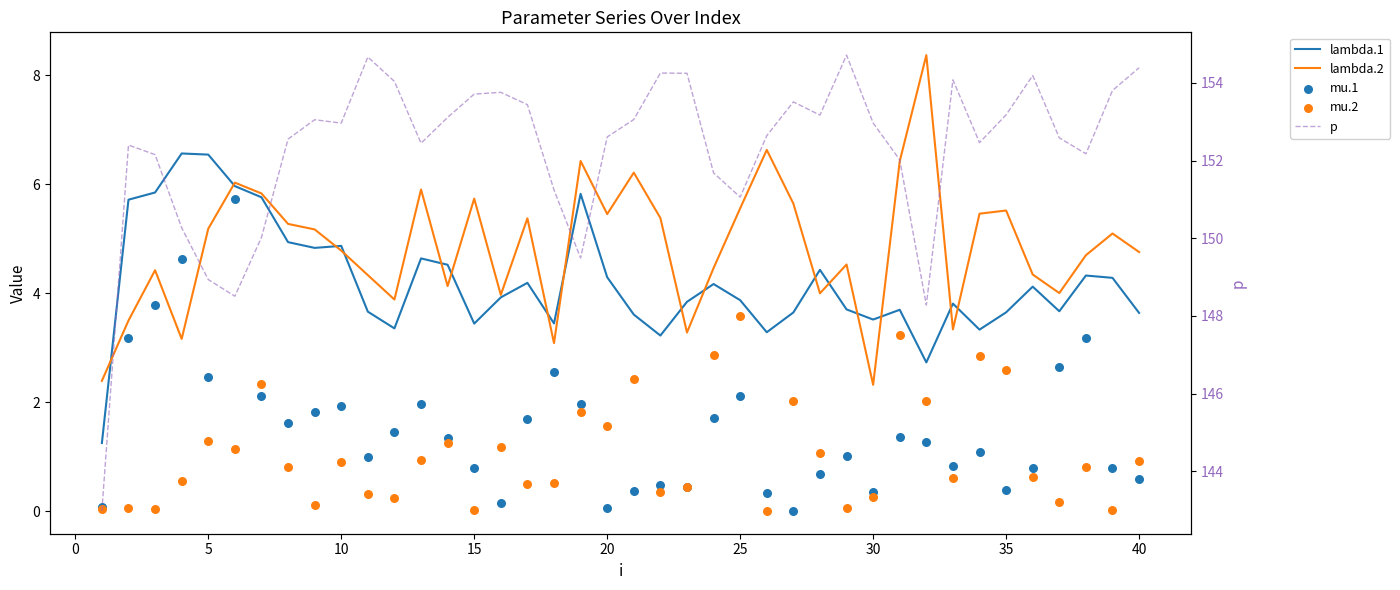

Which series contains the highest Y value?

p